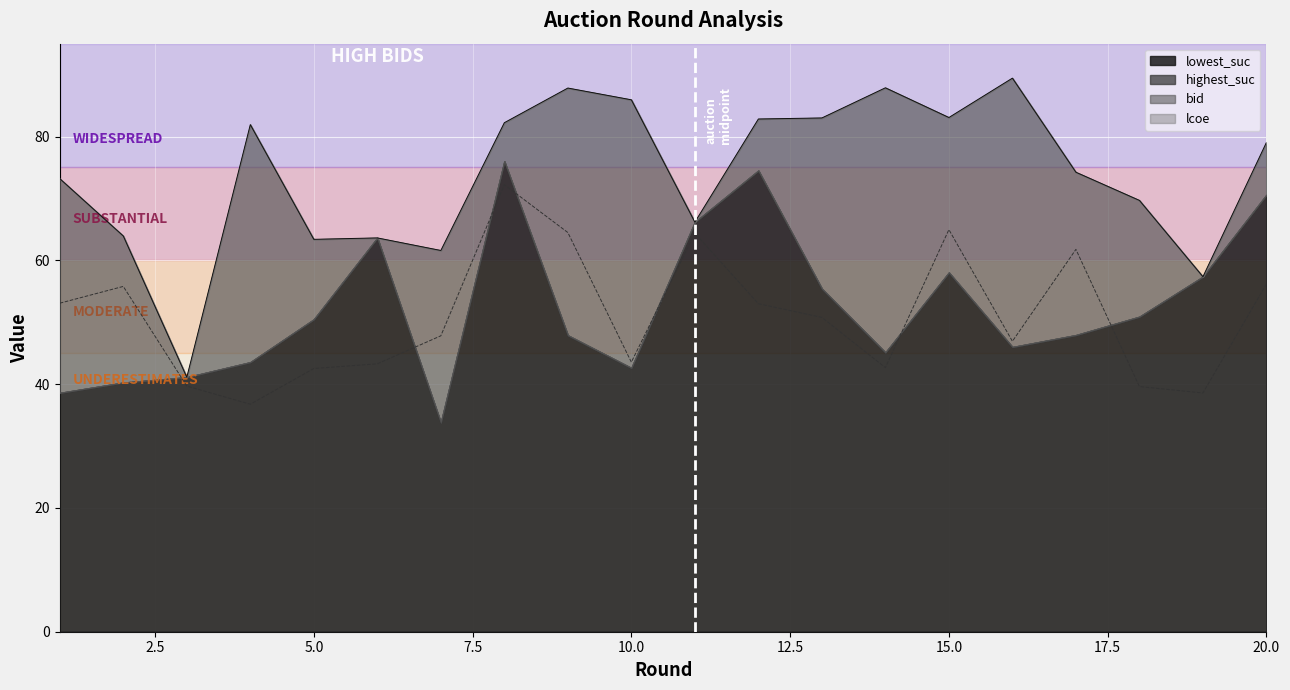

What is the approximate value of lcoe at 19?

38.6